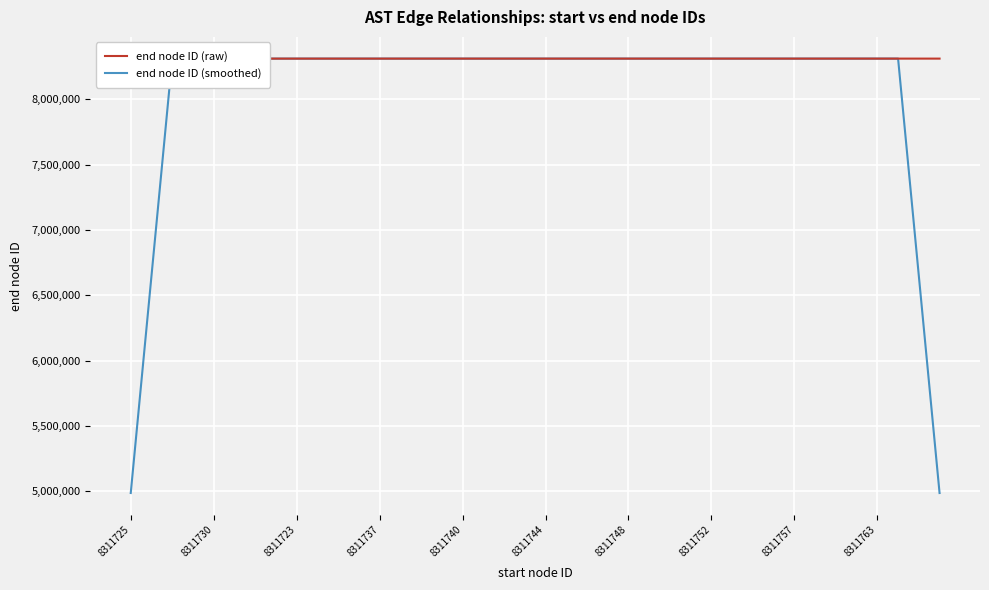

Which series has the largest total across all categories?

end node ID (raw)